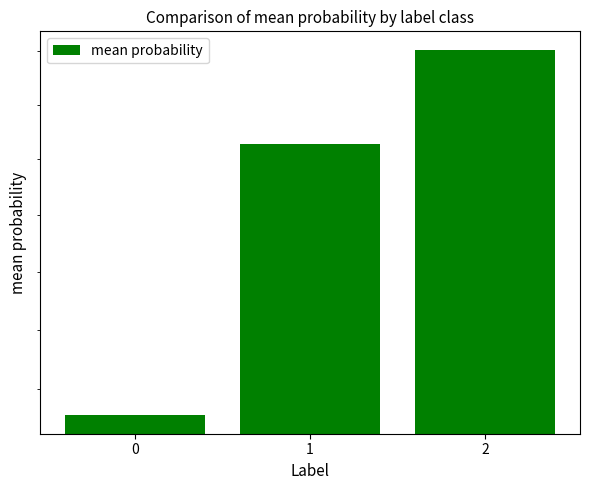

What is the maximum value shown in the chart?

1.0